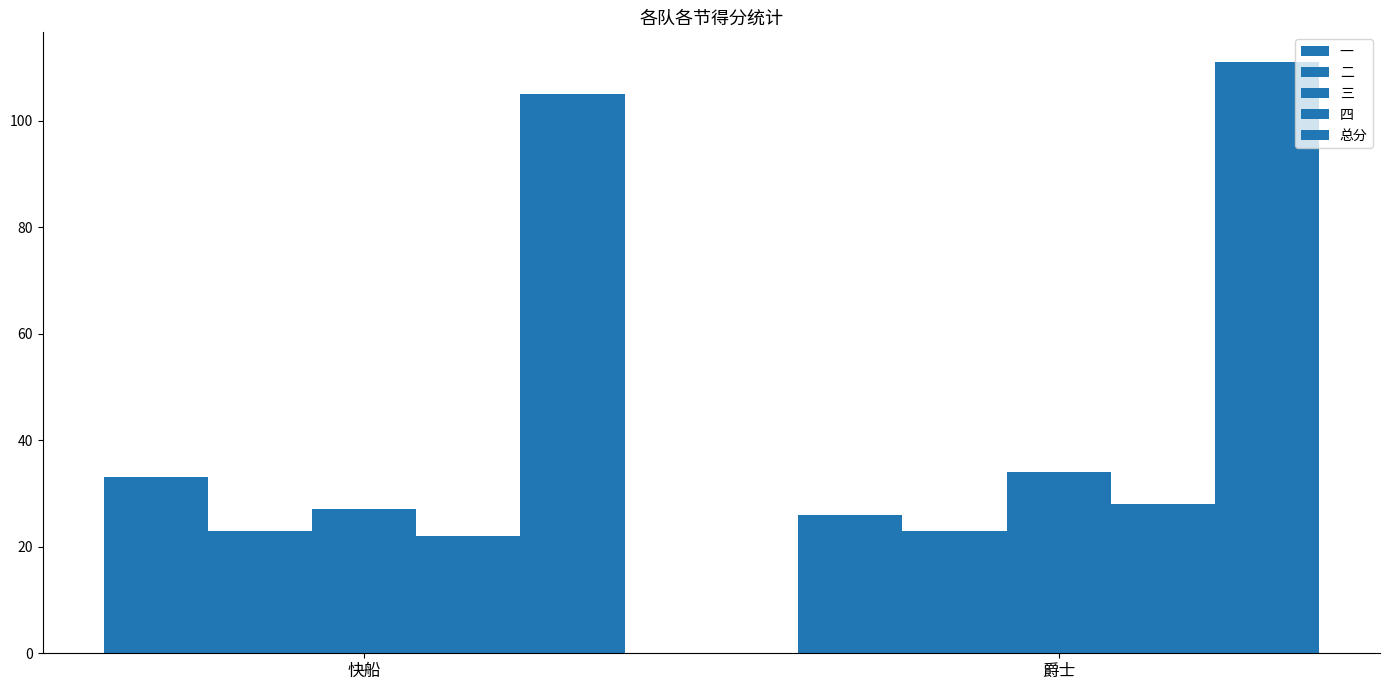

Which label corresponds to the largest value in the chart?

爵士